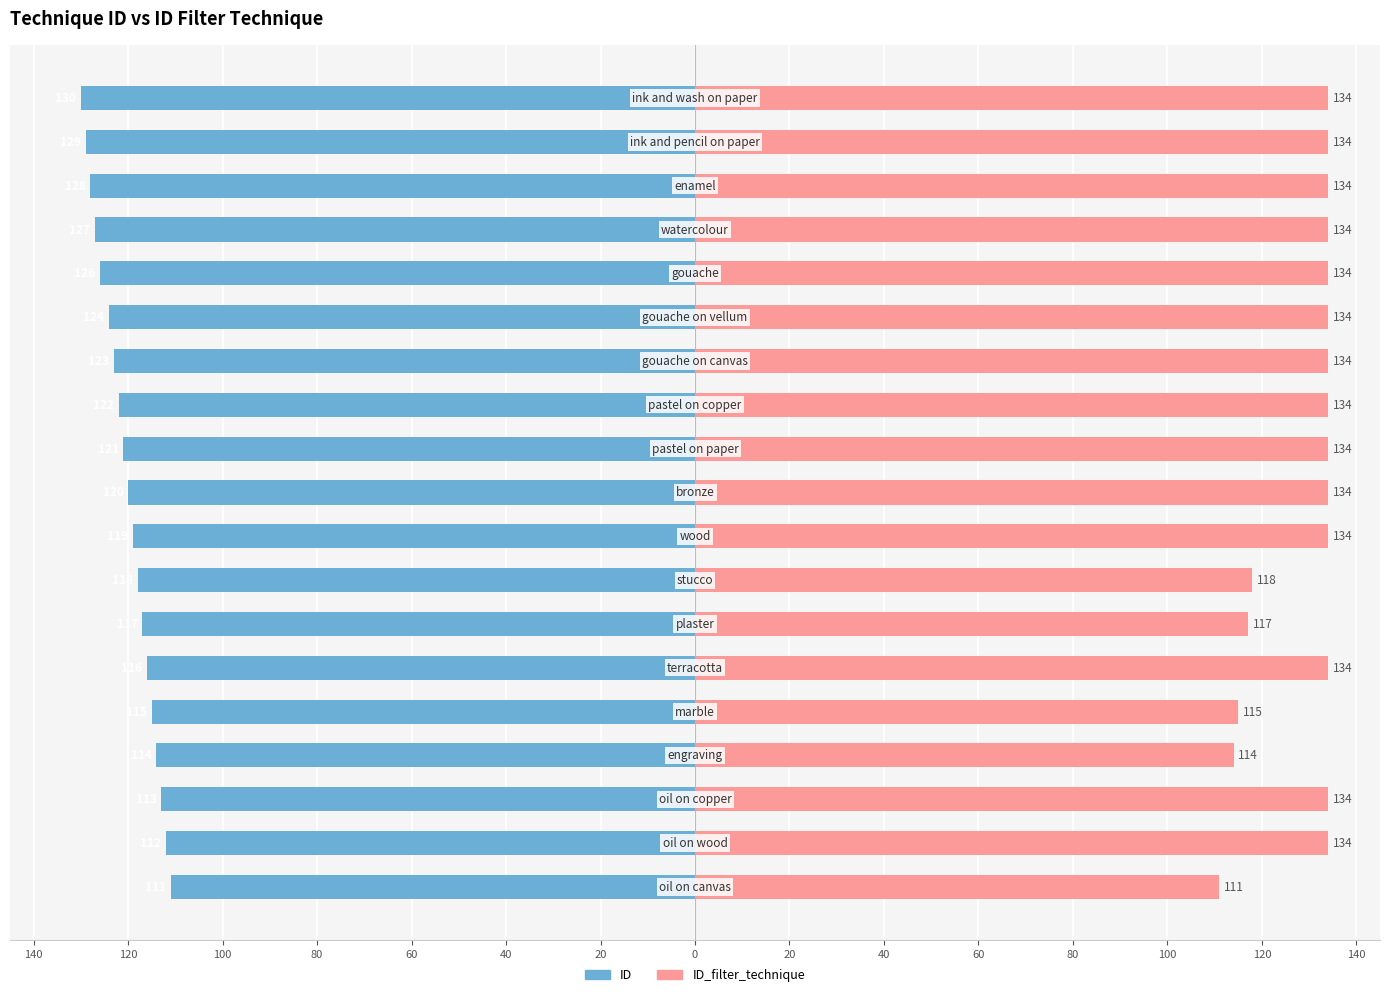

What is the highest value of the ID_filter_technique series?

134